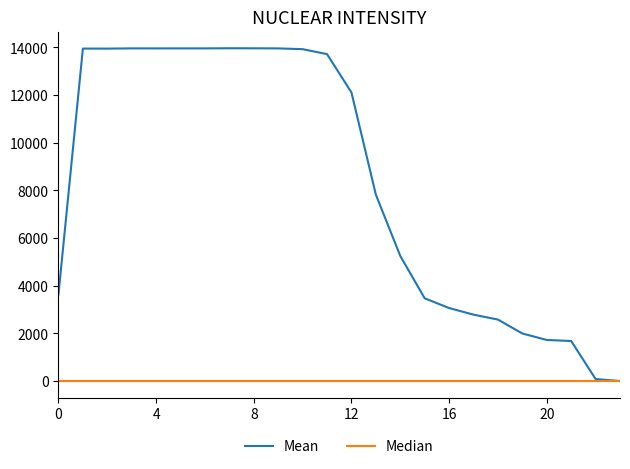

List the series in order of their overall mean, lowest first.

Median, Mean